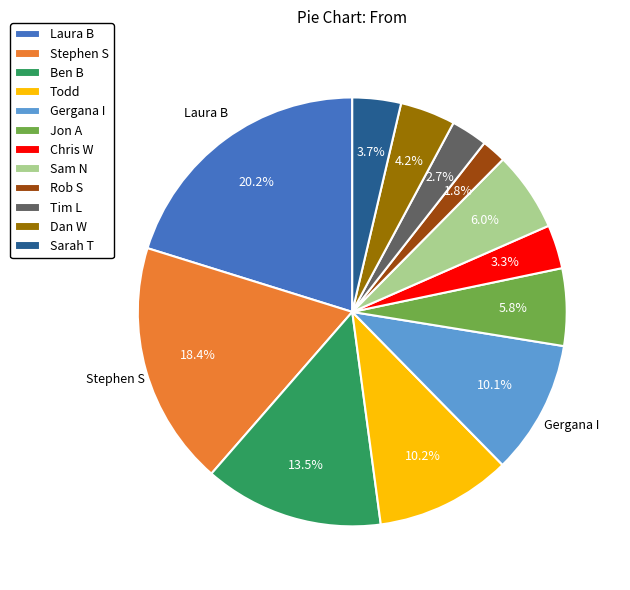

Is it true that Chris W is 3% of the pie?

True